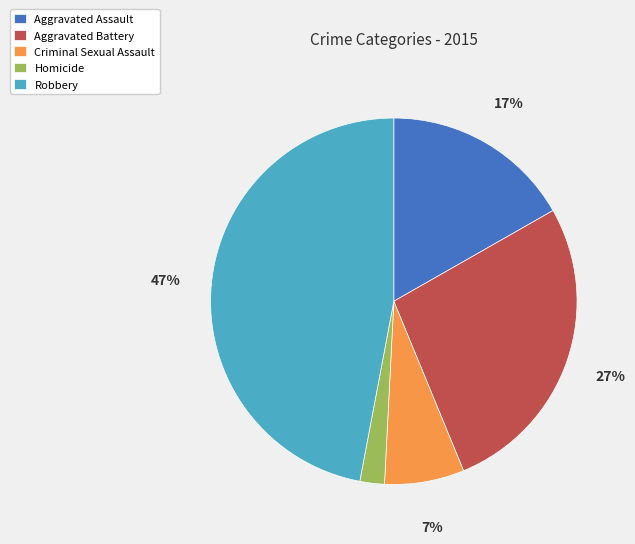

Which slice is the smallest?

Homicide